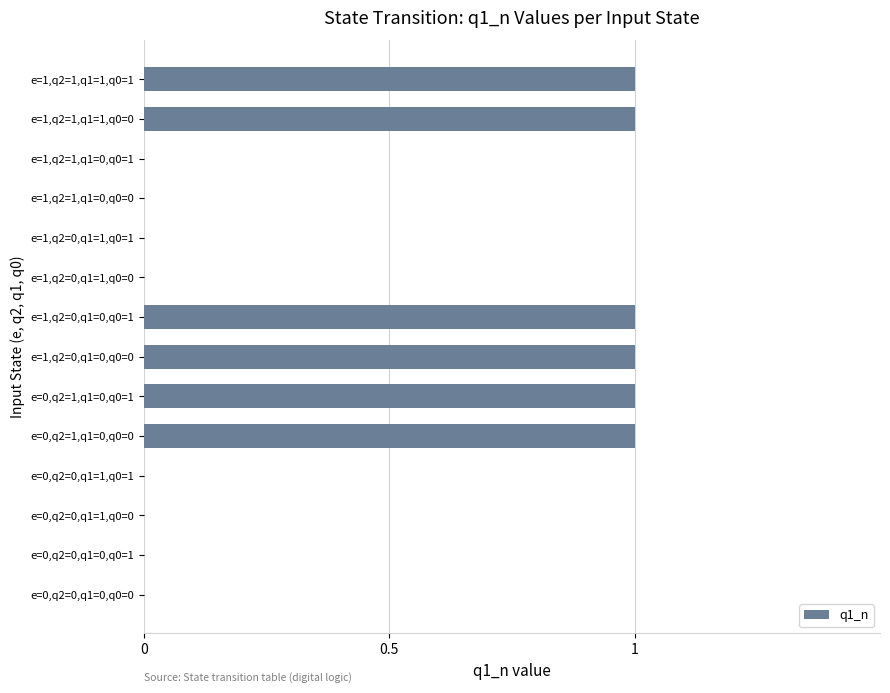

The value at e=1,q2=1,q1=1,q0=1 is 1. True or false?

True